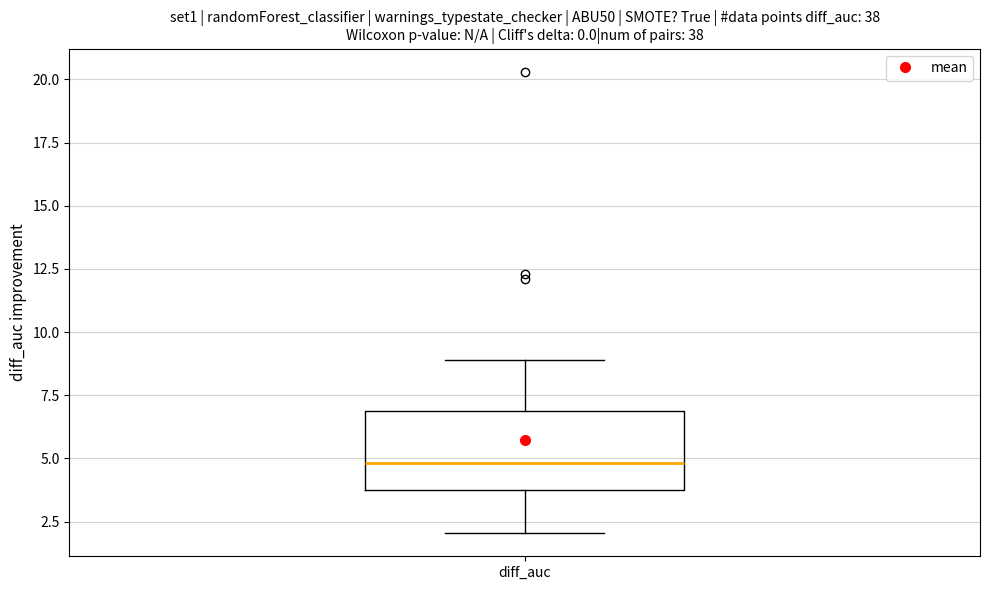

Read this box plot against the y-axis: the position of the median line, the range covered by the box, and the ends of both whiskers. The values are not printed on the chart, so give them approximately, as read against the axis.

median 5.0, box 3.5 to 7.0, whiskers 2.0 to 9.0